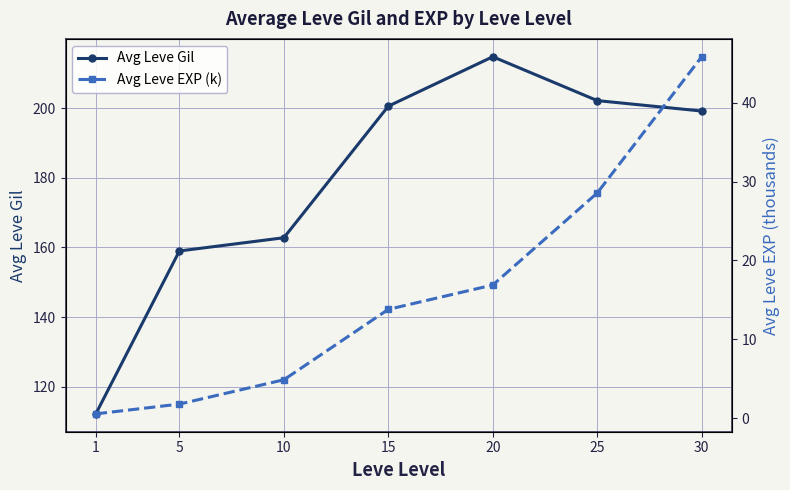

Reading left to right, list all the values displayed in this chart.

Avg Leve Gil: 1=112.2	5=159.0	10=162.8	15=200.6	20=214.8	25=202.2	30=199.2
Avg Leve EXP (k): 1=0.6	5=1.8	10=4.9	15=13.8	20=16.9	25=28.6	30=45.8